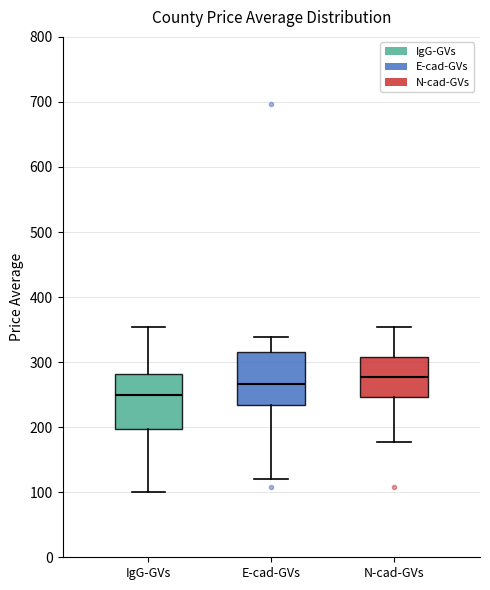

Reading left to right, transcribe this box plot: for each box, give where its median line is, the range the box spans, and where its two whiskers end, as read against the y-axis. The values are not printed on the chart, so give them approximately, as read against the axis.

IgG-GVs: median 250, box 200 to 280, whiskers 100 to 350
E-cad-GVs: median 270, box 230 to 320, whiskers 120 to 340
N-cad-GVs: median 280, box 250 to 310, whiskers 180 to 350